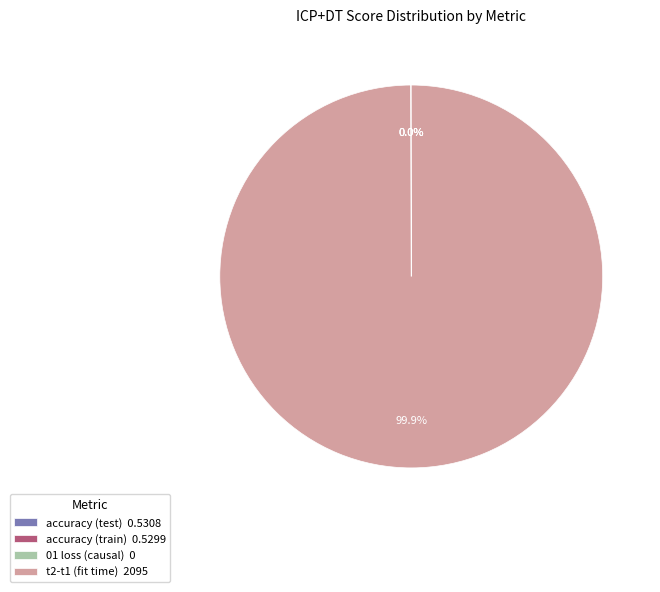

True or false: accuracy (test) accounts for 0% of the total.

True